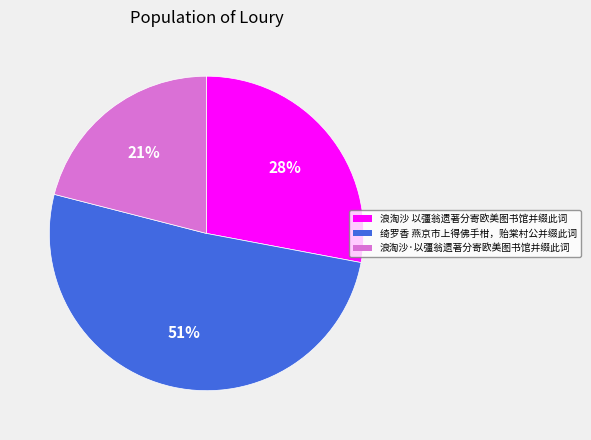

True or false: 浪淘沙·以彊翁遗著分寄欧美图书馆并缀此词 accounts for 35% of the total.

False